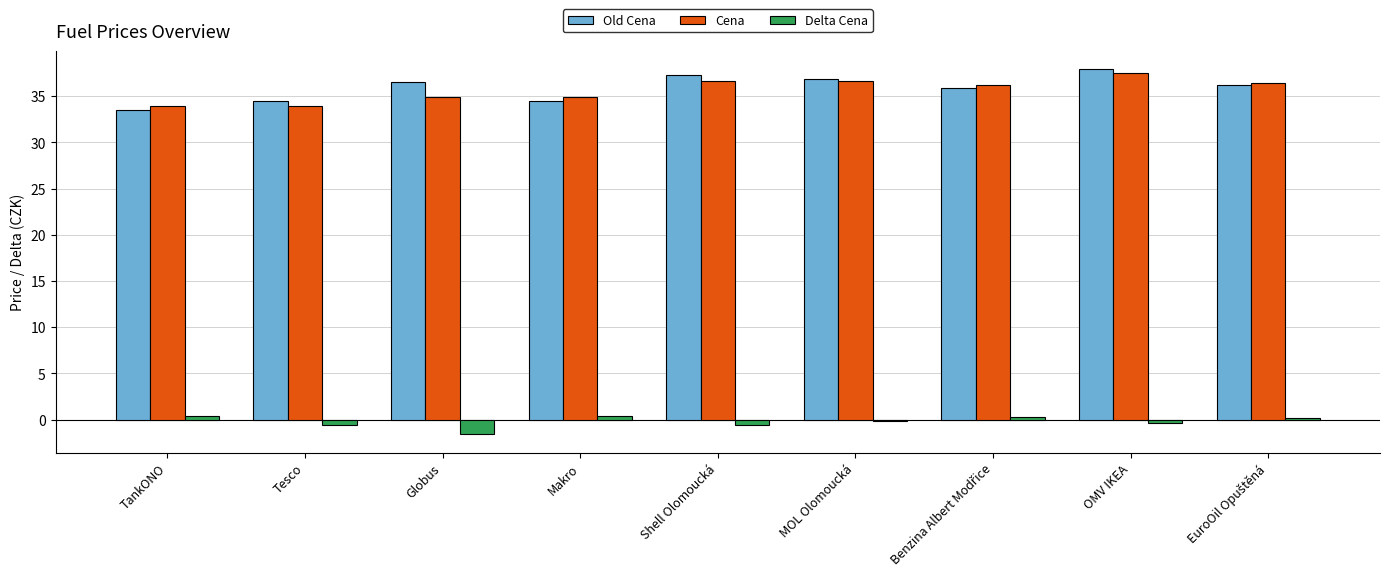

The Delta Cena series shows -0.4 at OMV IKEA. True or false?

True